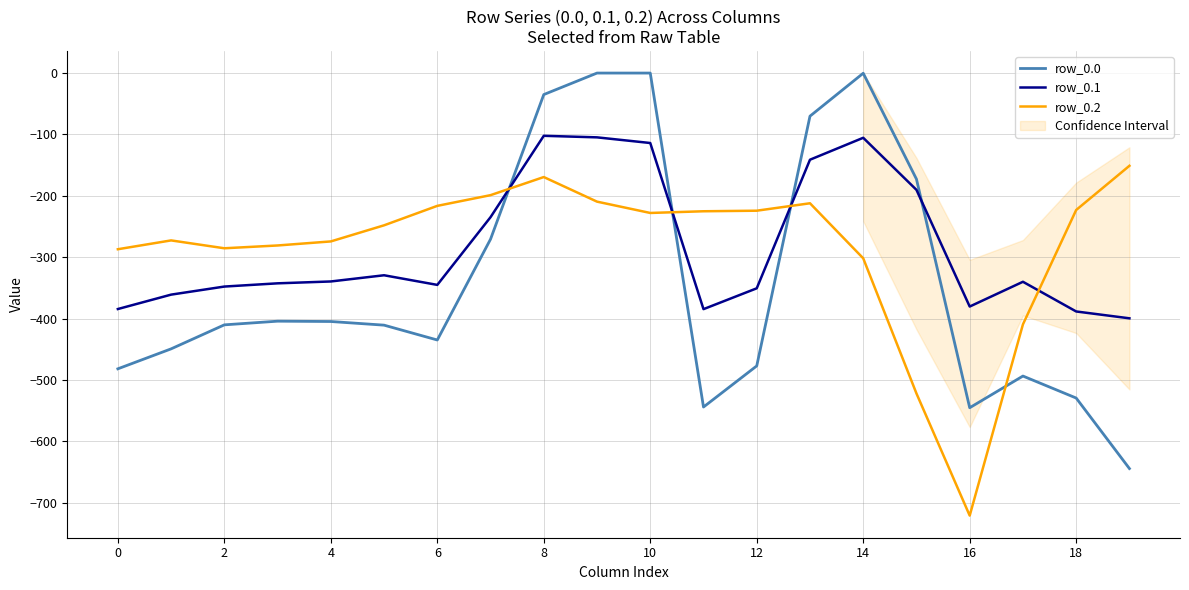

What is the label of the 1st point from the right?

19